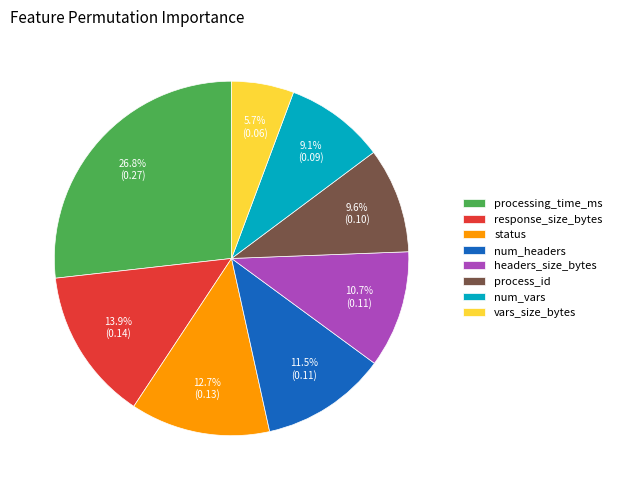

How much of the chart is everything except processing_time_ms?

73.2%